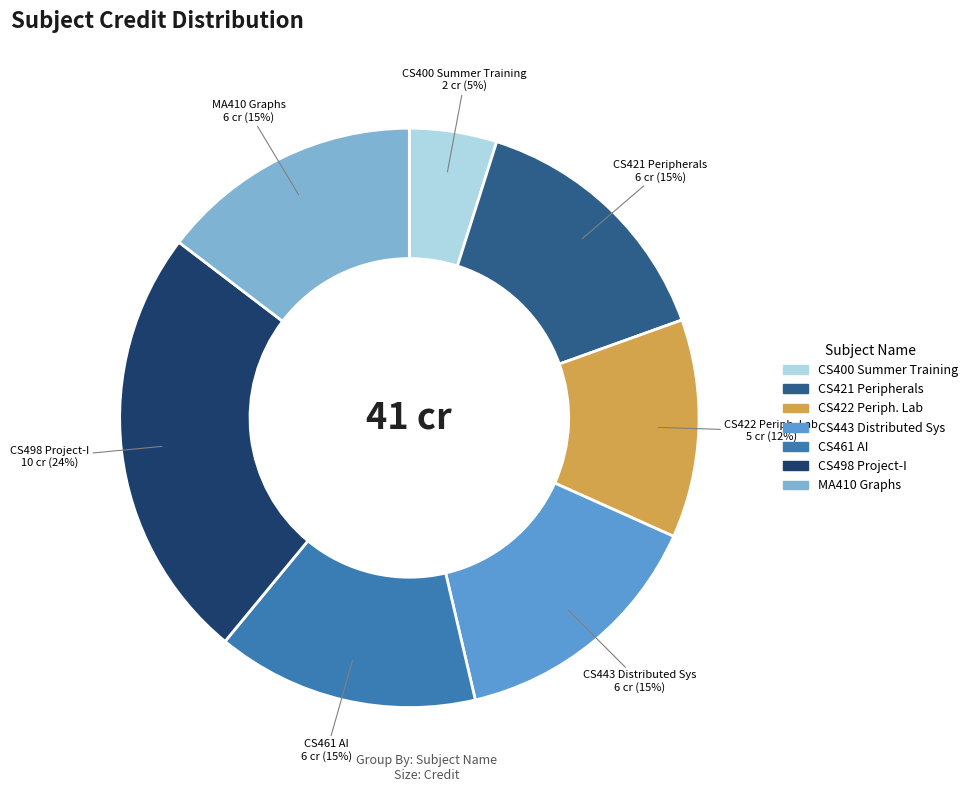

To the nearest percent, what is the average slice percentage?

14%